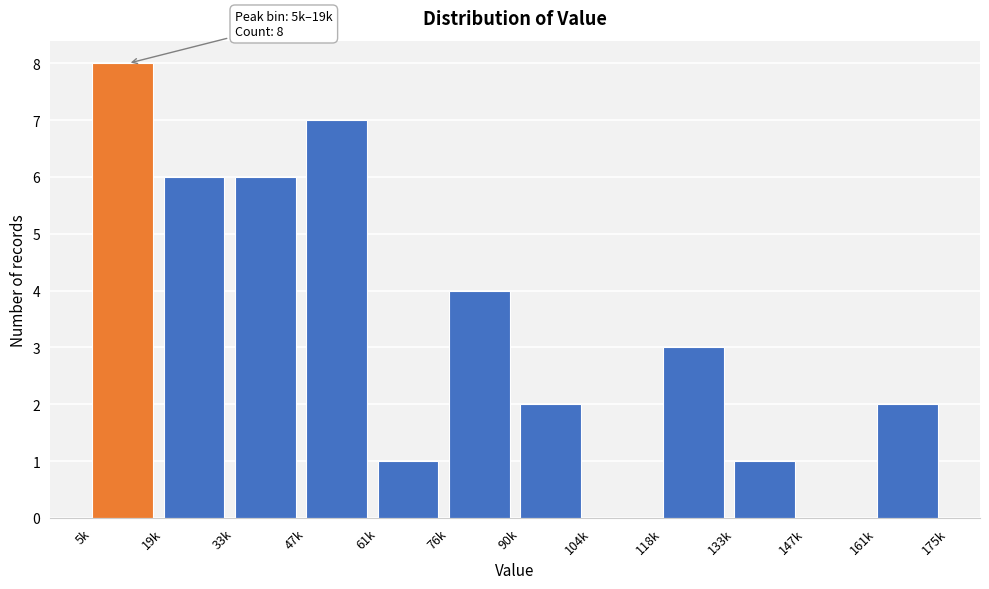

Reading left to right, transcribe all the data shown in this chart.

5k=8	19k=6	33k=6	47k=7	61k=1	76k=4	90k=2	104k=0	118k=3	133k=1	147k=0	161k=2